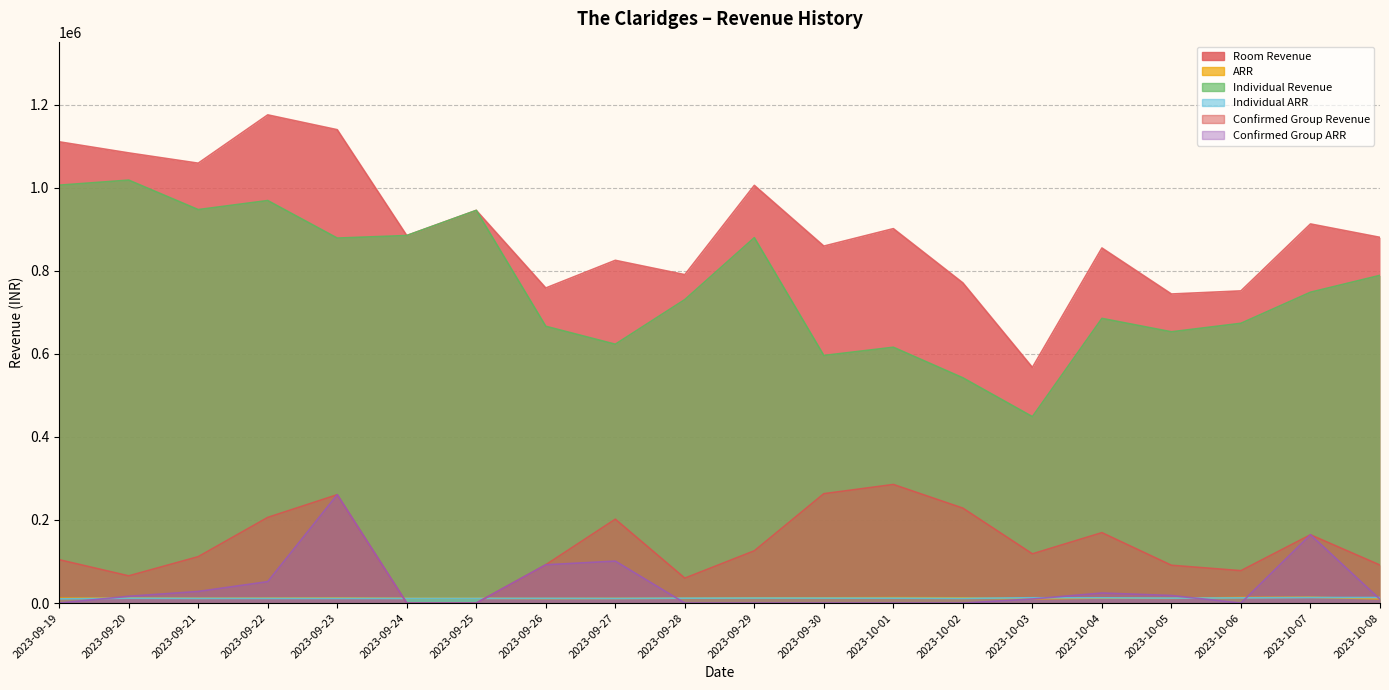

True or false: Room Revenue has a value of 770762.8 at 2023-10-02.

True